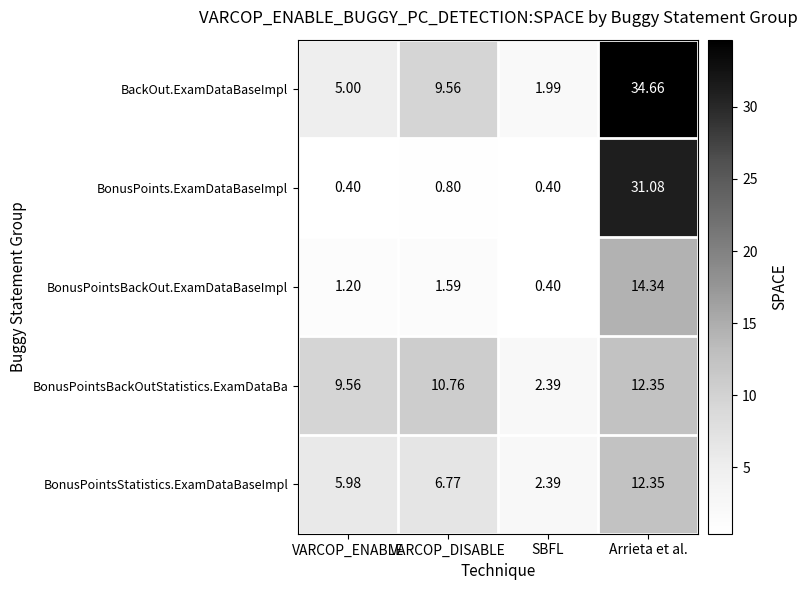

At which category is the sum across all series the highest?

Arrieta et al.